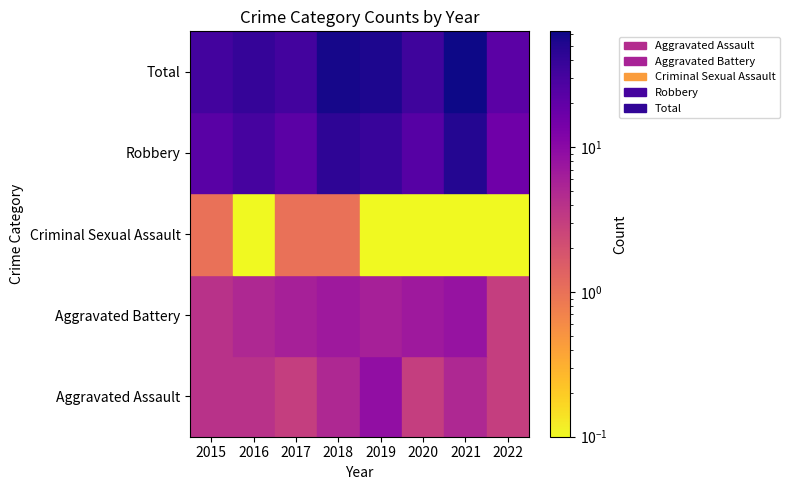

Which category has the highest value in the Robbery series?

2021